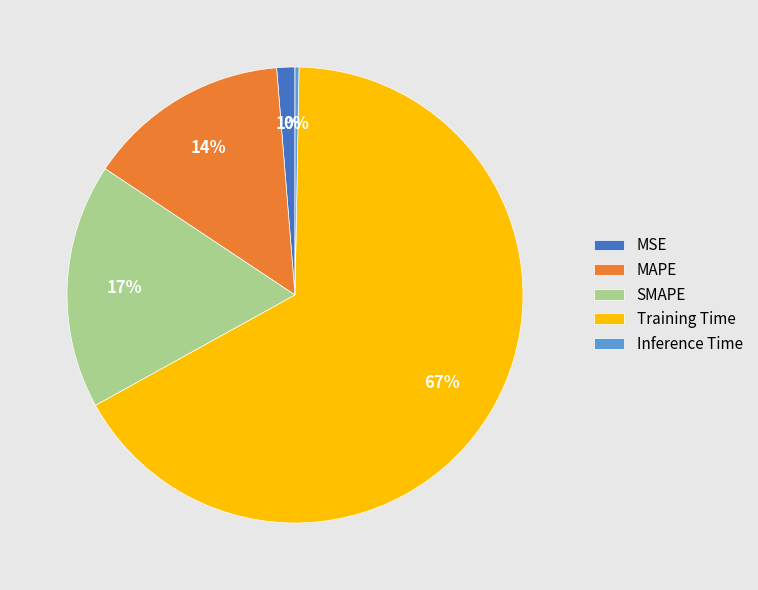

To the nearest percent, what percentage of the pie is MAPE?

14%